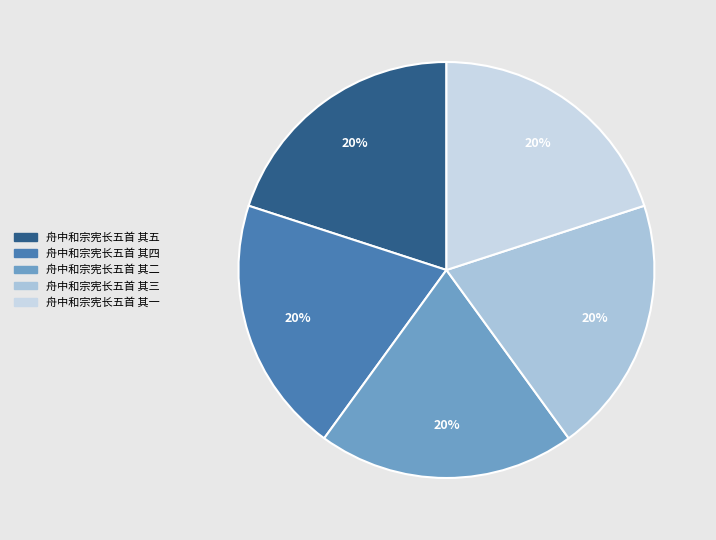

How many segments does this pie chart have?

5